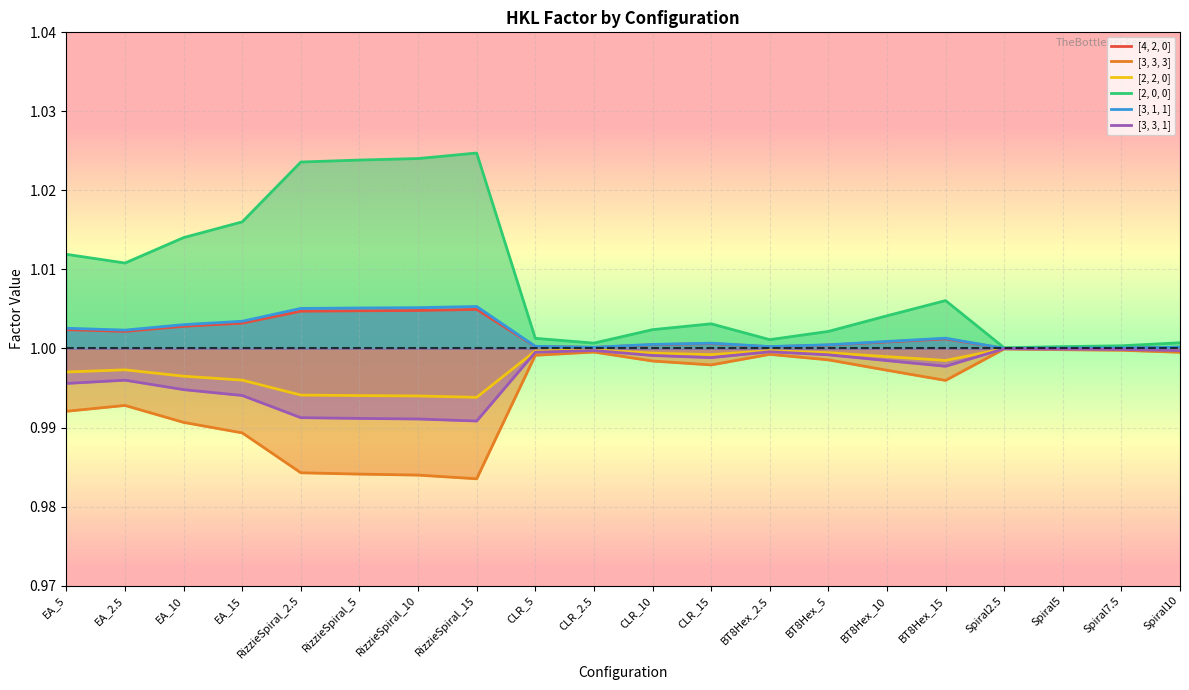

What are all the series names shown in the legend?

[4, 2, 0], [3, 3, 3], [2, 2, 0], [2, 0, 0], [3, 1, 1], [3, 3, 1]